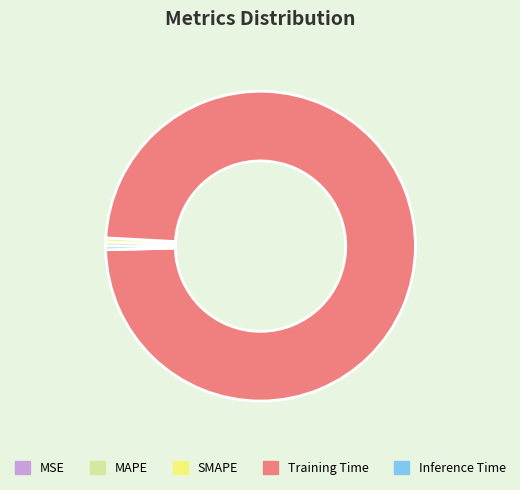

Do Inference Time and SMAPE together represent more than half of the pie?

No